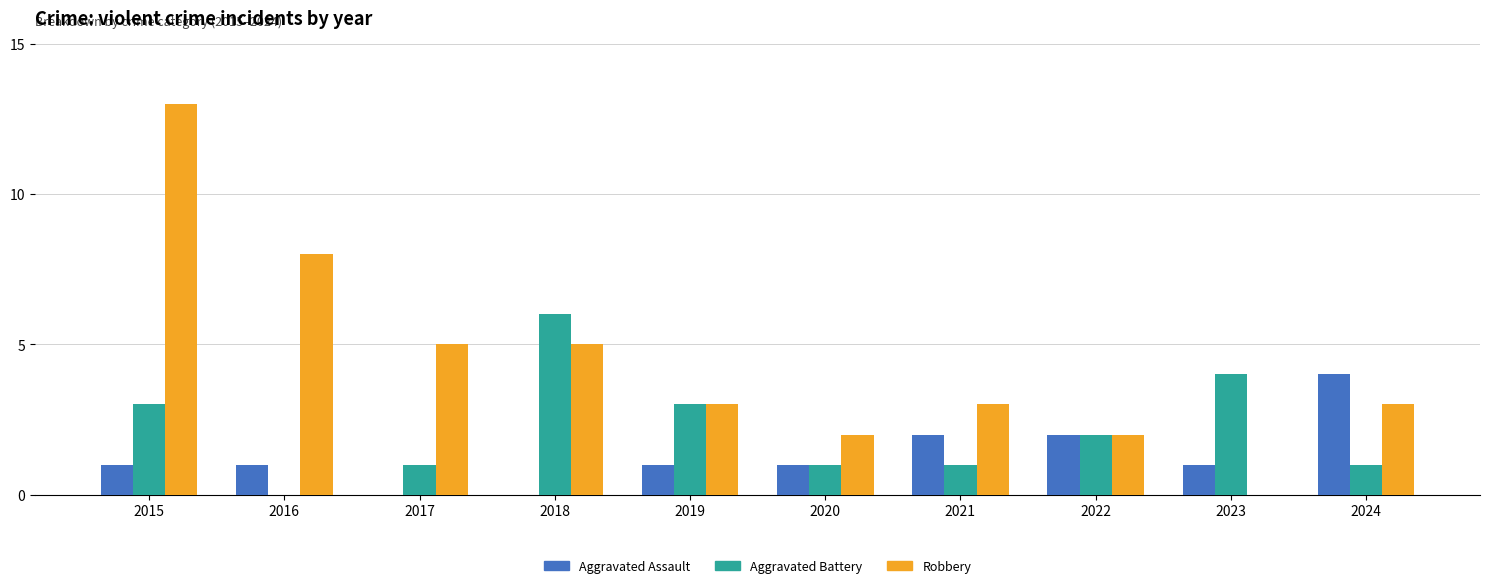

Is it true that Robbery equals 3 at 2022?

False